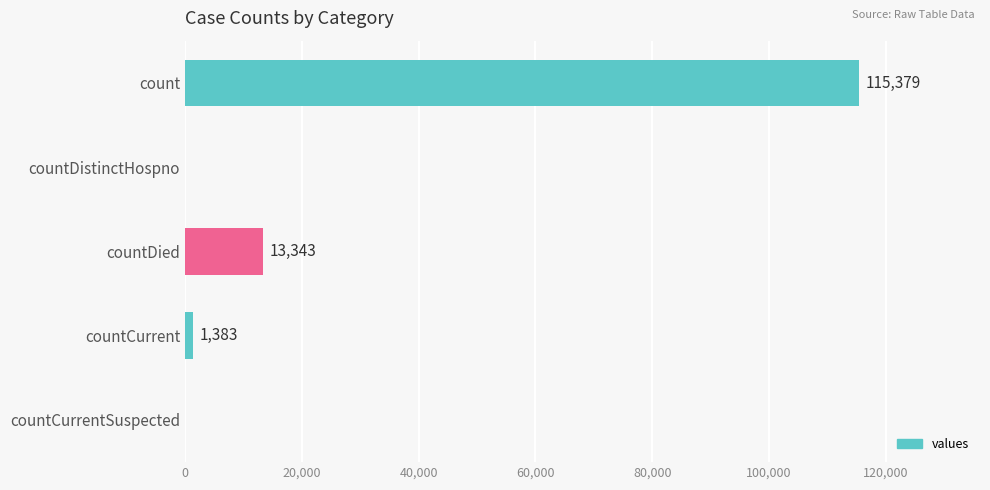

What is the maximum value shown in the chart?

115379